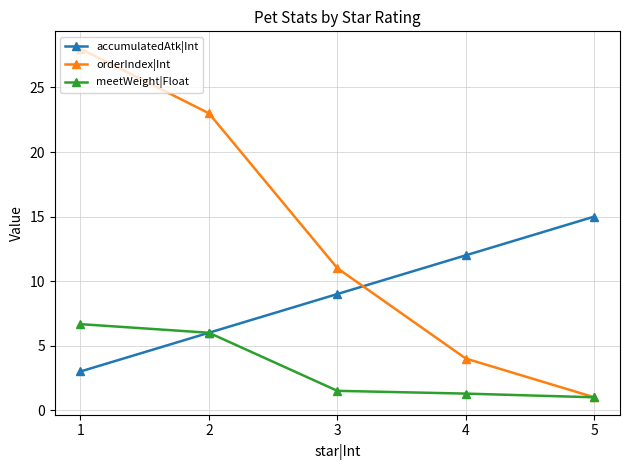

Where do accumulatedAtk|Int and orderIndex|Int first cross each other?

3 and 4